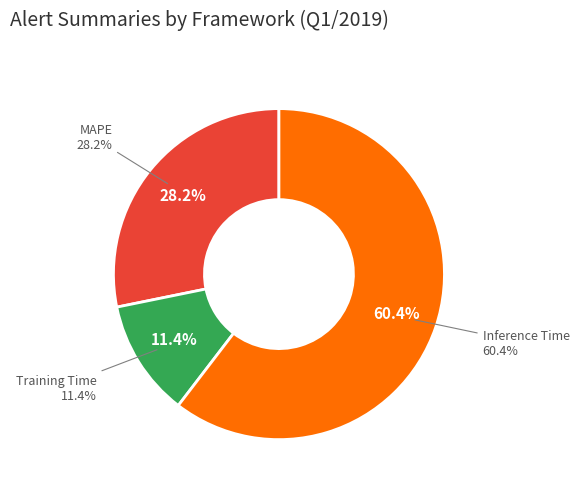

To the nearest percent, what is the difference between the MAPE and Training Time slice percentages?

17%